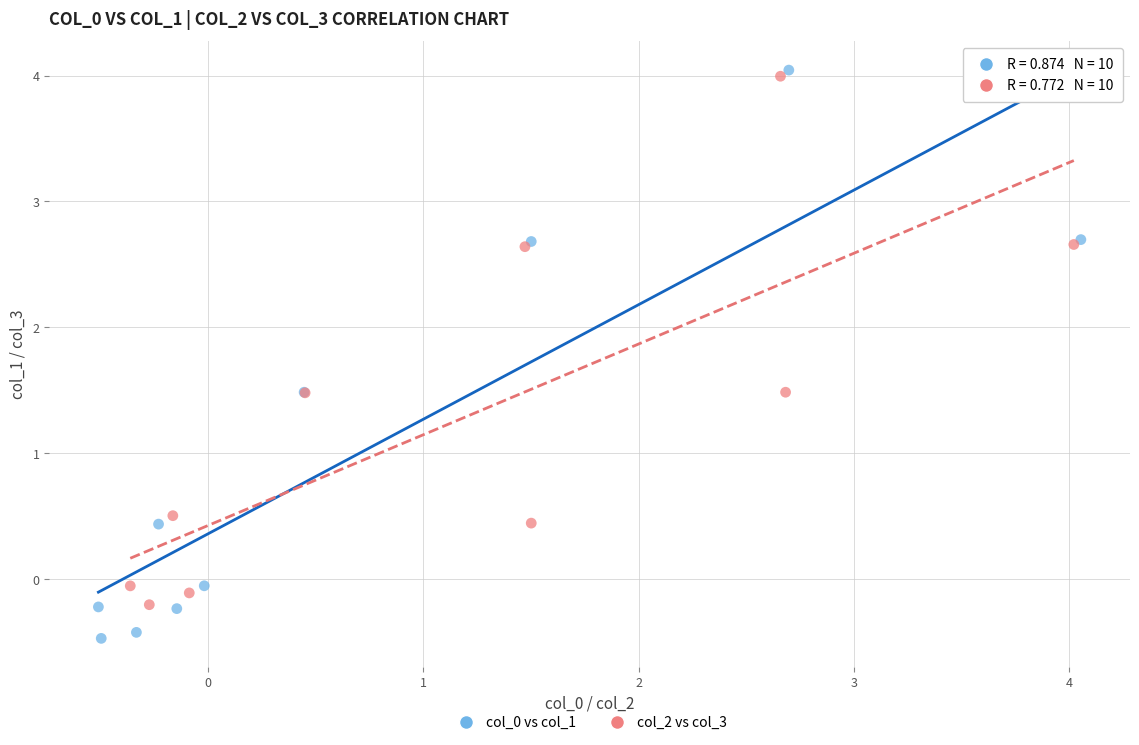

Which series reaches the minimum Y coordinate?

col_0 vs col_1